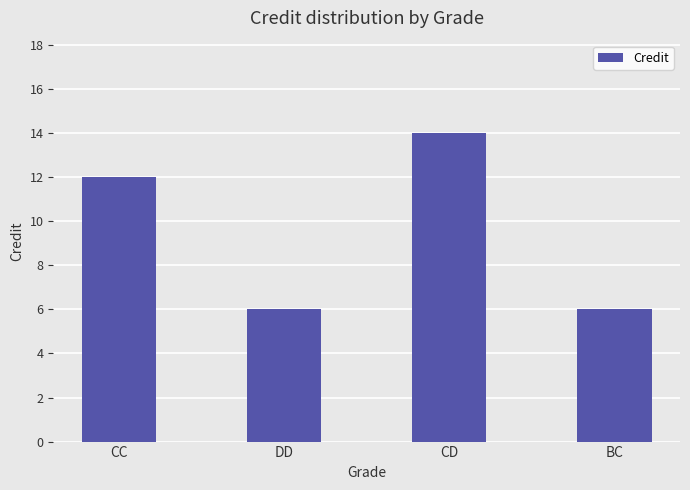

How many bars are there in total?

4